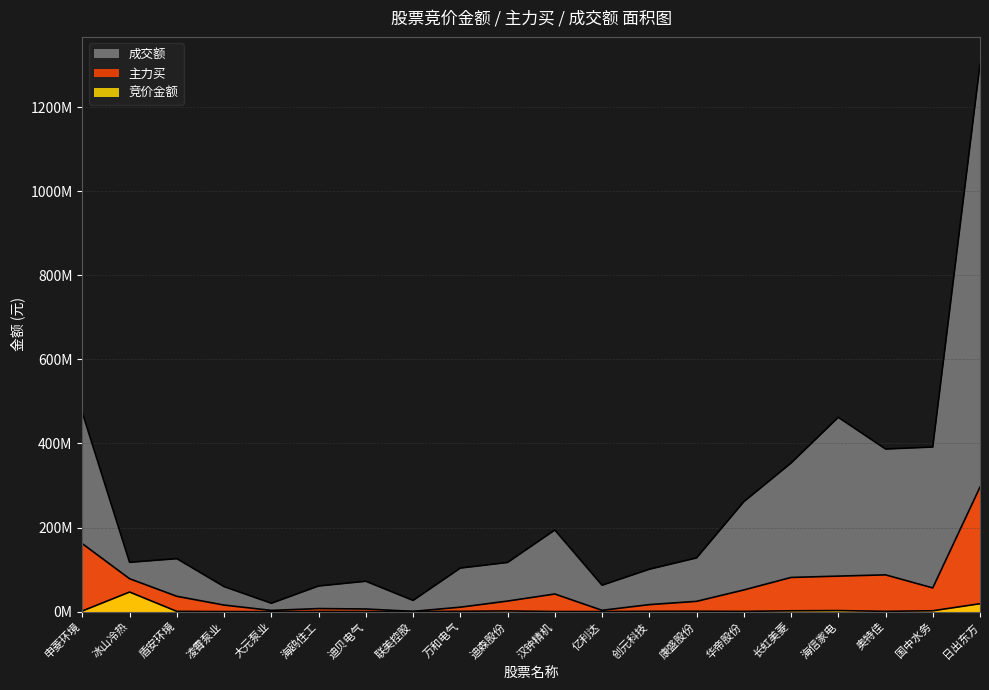

Which category has the lowest value across all series?

大元泵业